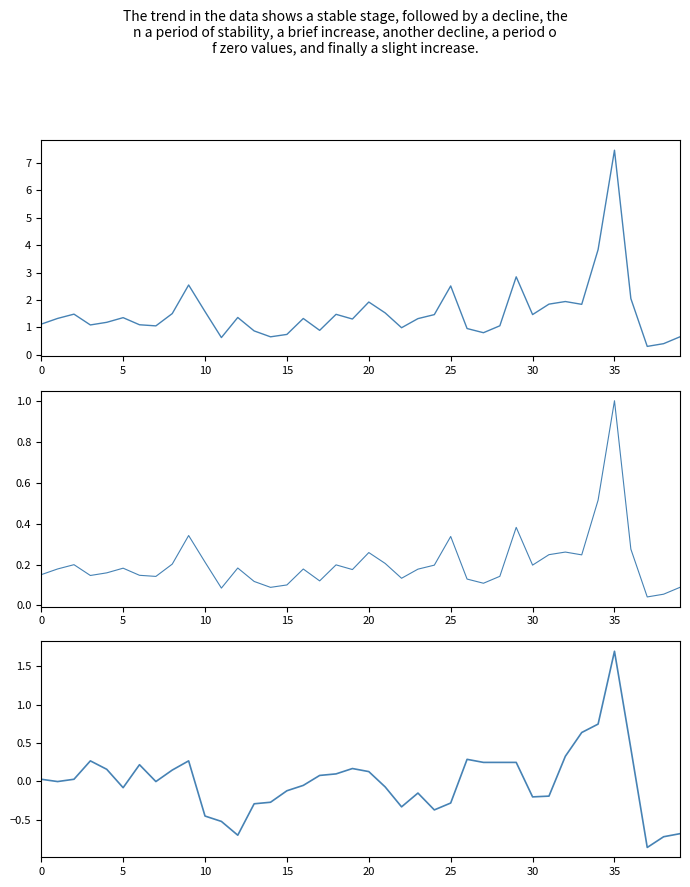

Is it true that close equals -0.3 at 31?

False